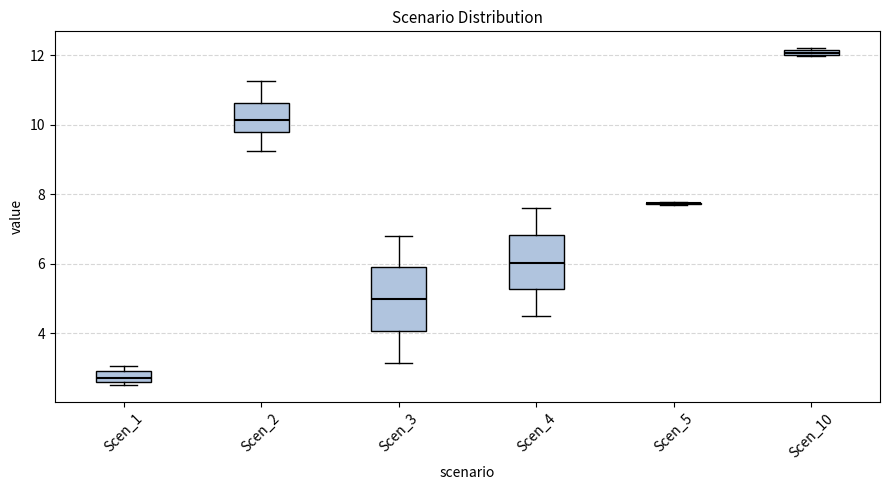

Comparing the boxes themselves (not the whiskers), which one is the tallest?

Scen_3